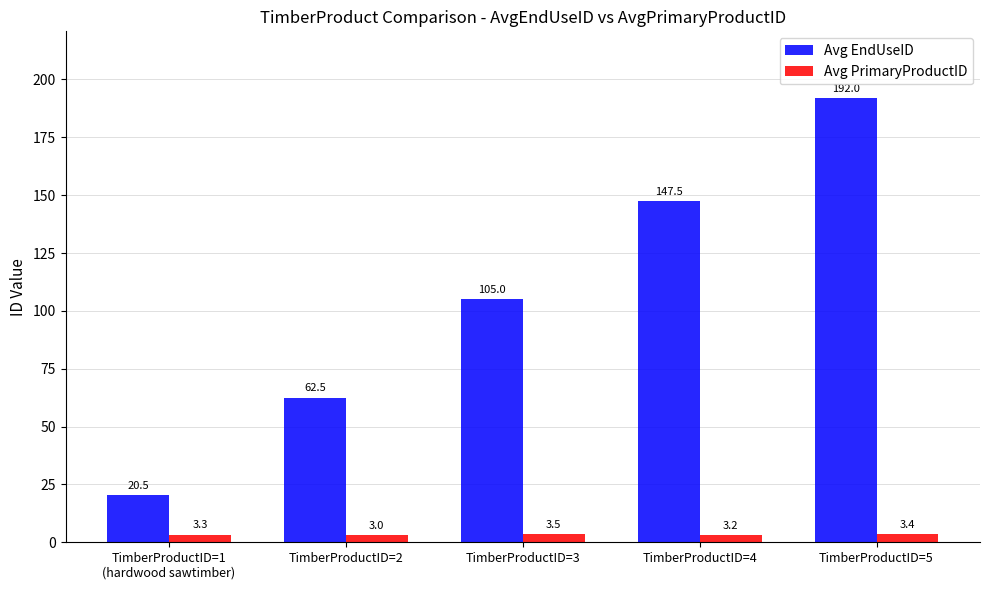

What is the label of the 4th bar from the left?

TimberProductID=4